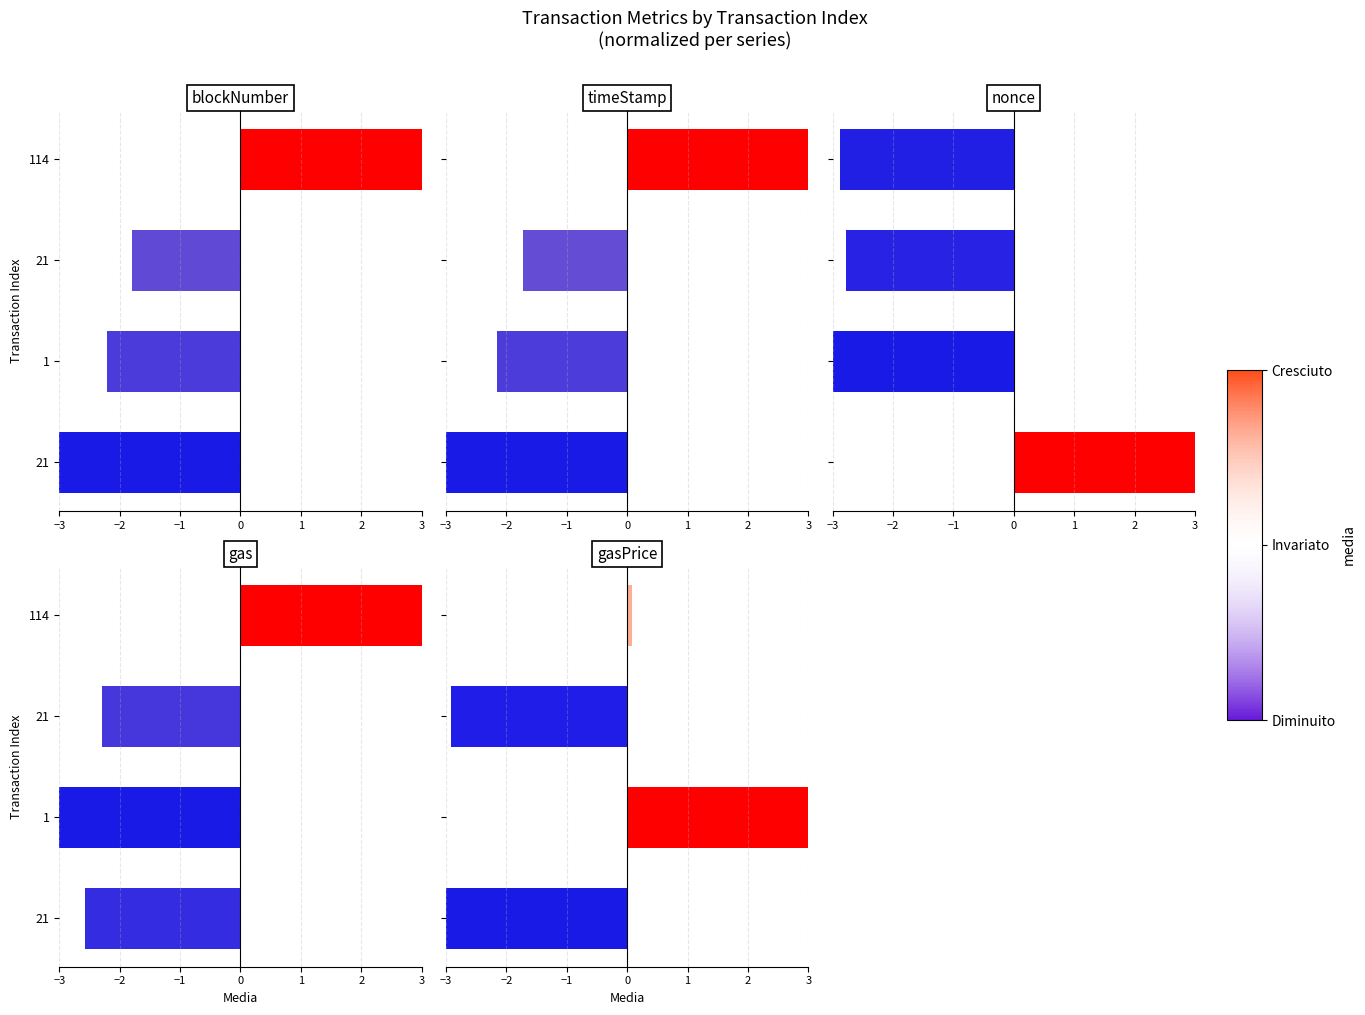

Does the chart contain any negative values?

Yes